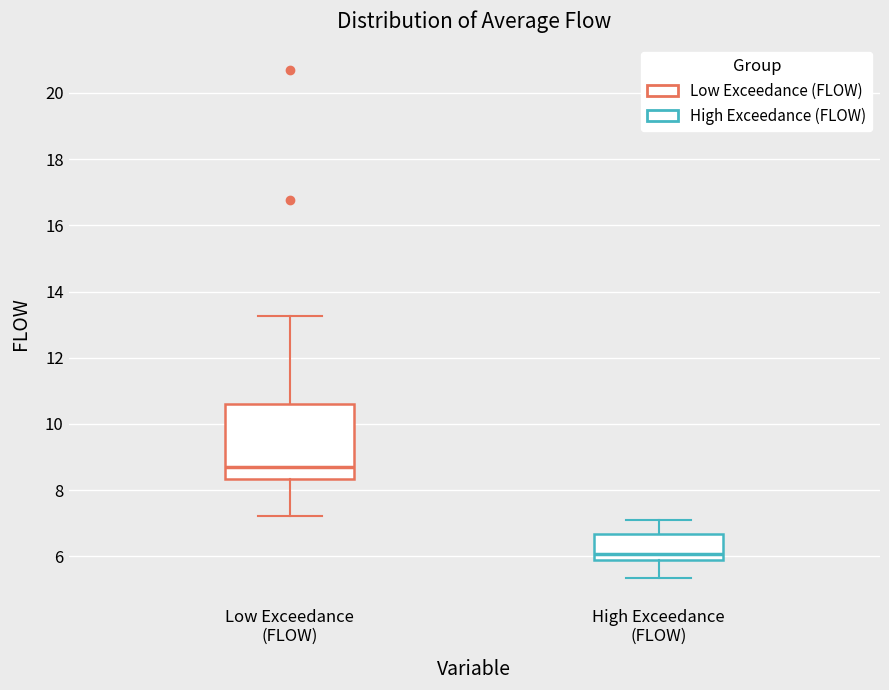

Reading left to right, read every box against the y-axis: the position of its median line, the range the box covers, and the ends of its whiskers. The values are not printed on the chart, so give them approximately, as read against the axis.

Low Exceedance (FLOW): median 8.8, box 8.4 to 10.6, whiskers 7.2 to 13.2
High Exceedance (FLOW): median 6.0, box 5.8 to 6.6, whiskers 5.4 to 7.2